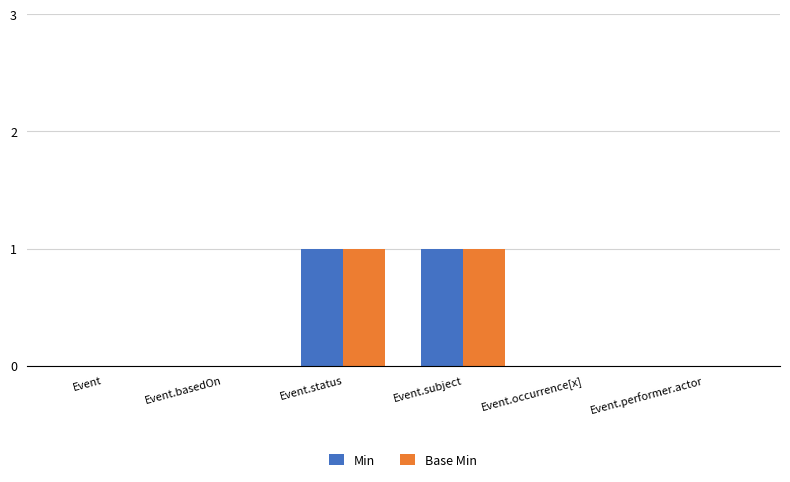

The value of Base Min at Event.status is 1. True or false?

True